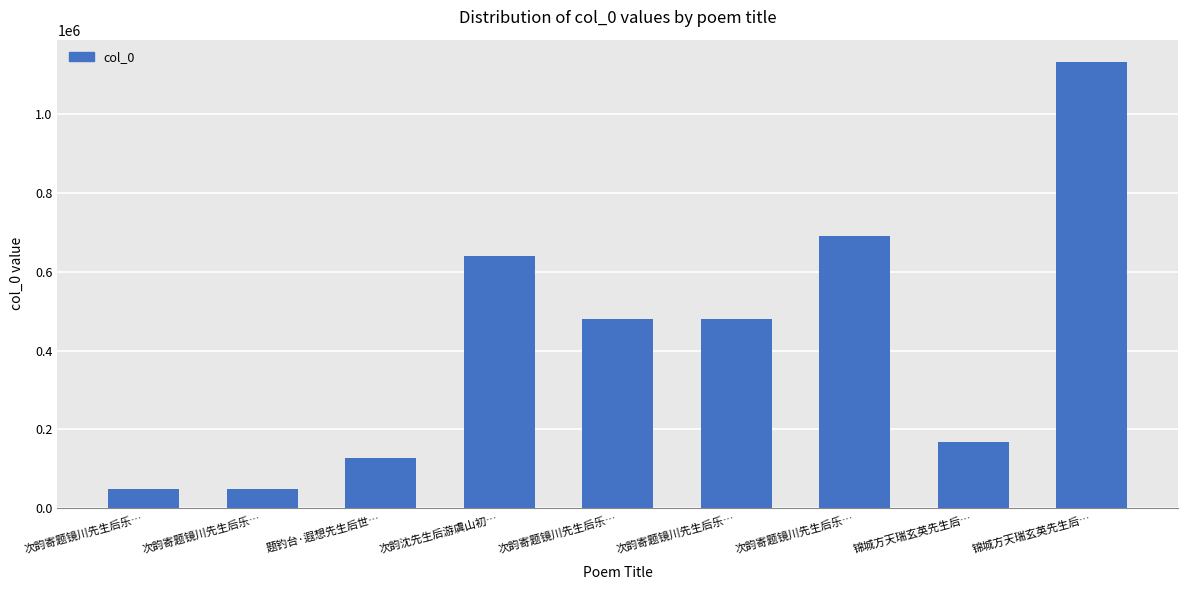

At which label is the value closest to 590889?

次韵沈先生后游虞山初…